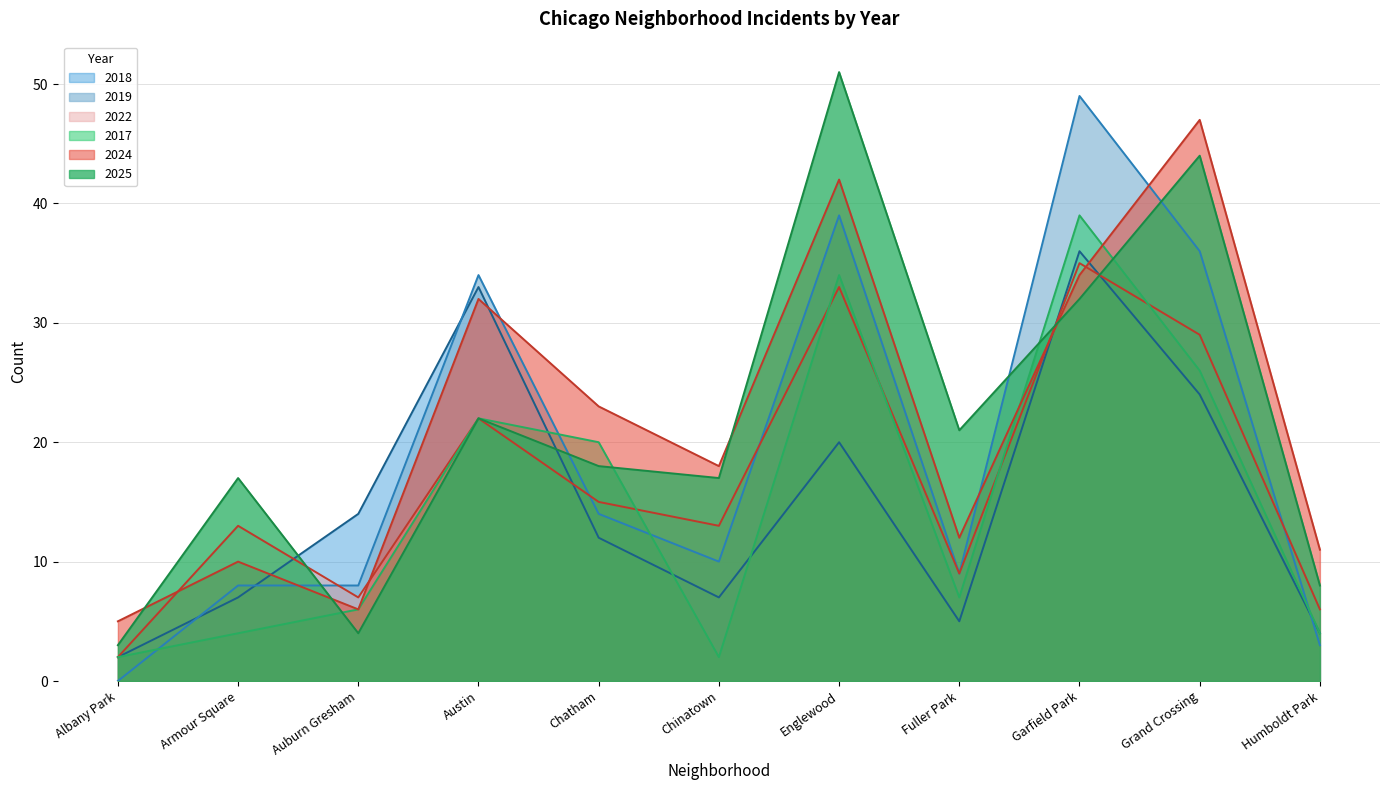

What is the sum of all 2024 values?

240